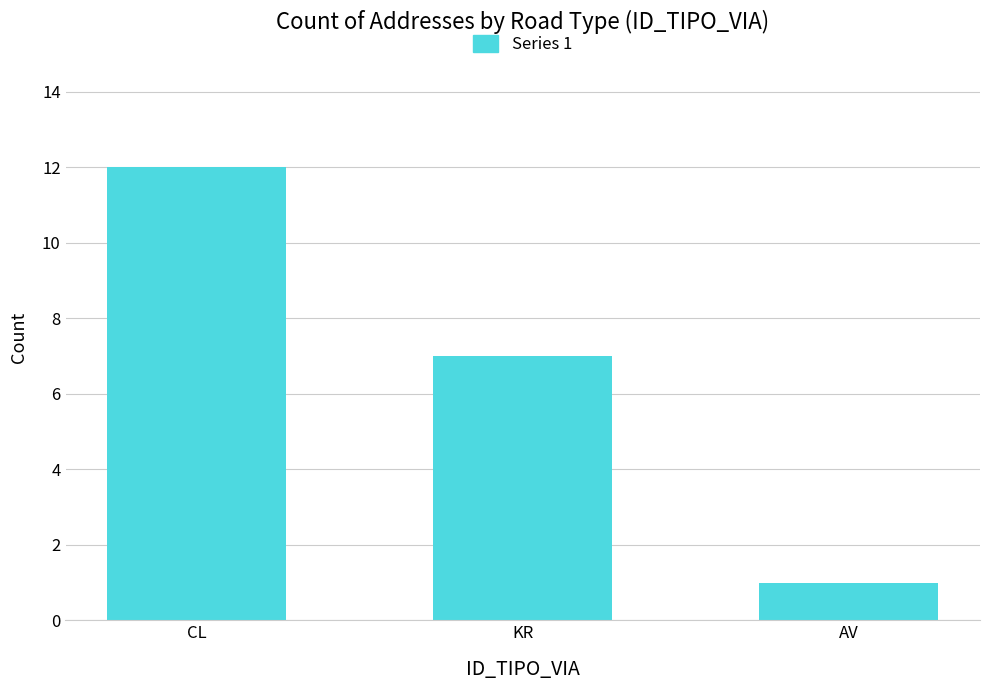

The value at KR is 10. True or false?

False